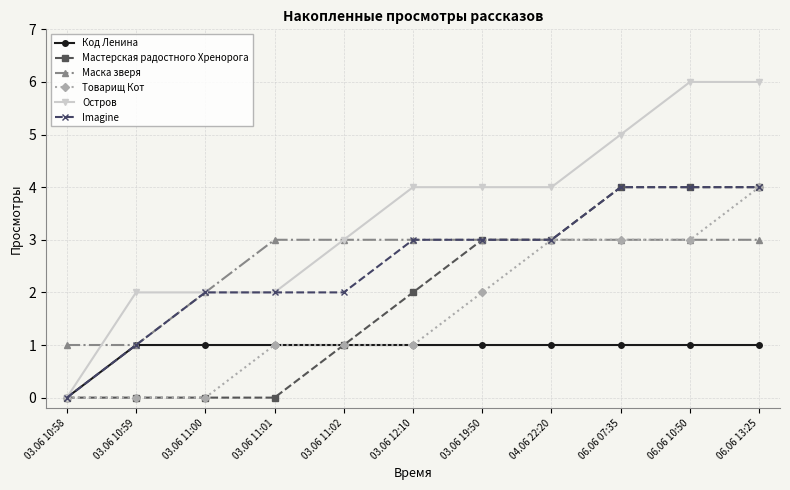

What is the maximum value shown in the chart?

6